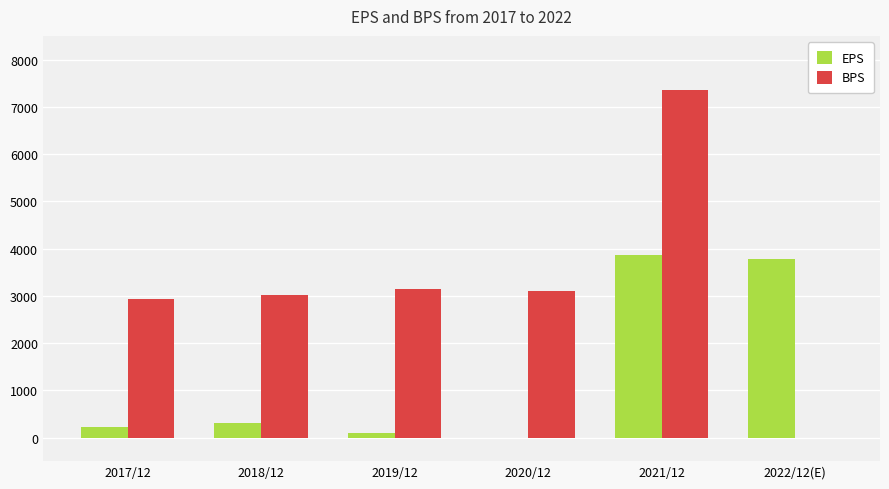

Which category has the highest value in the EPS series?

2021/12